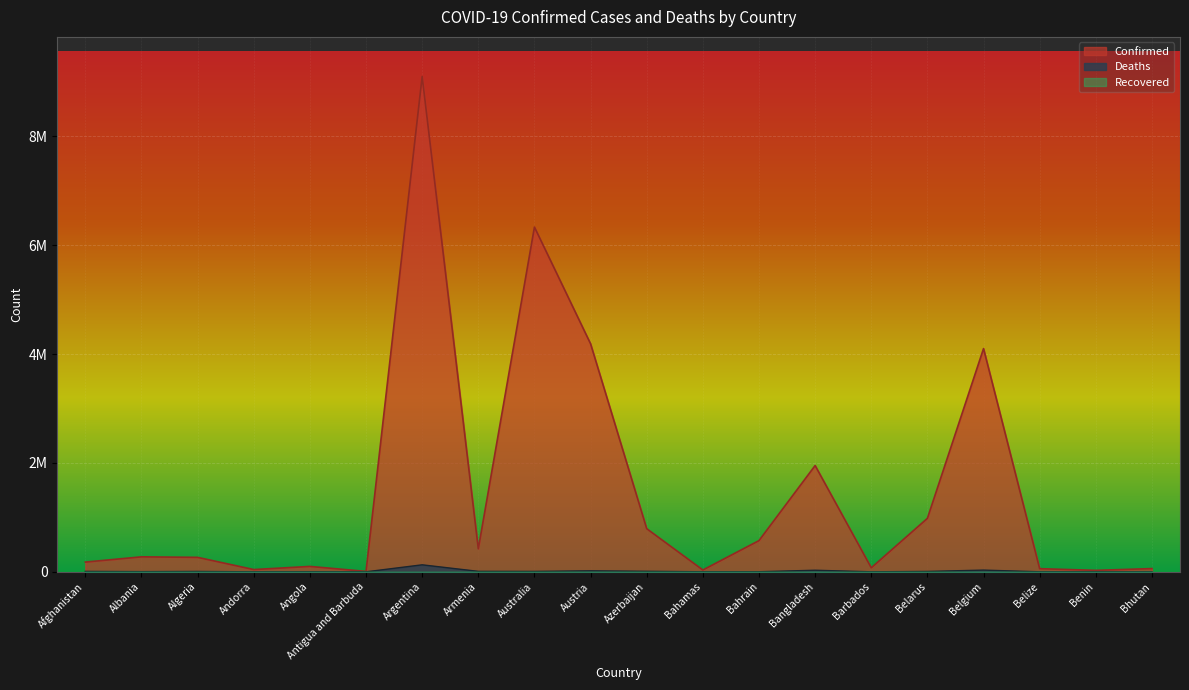

What is the sum of the Confirmed values at Bhutan and Belarus?

1042397